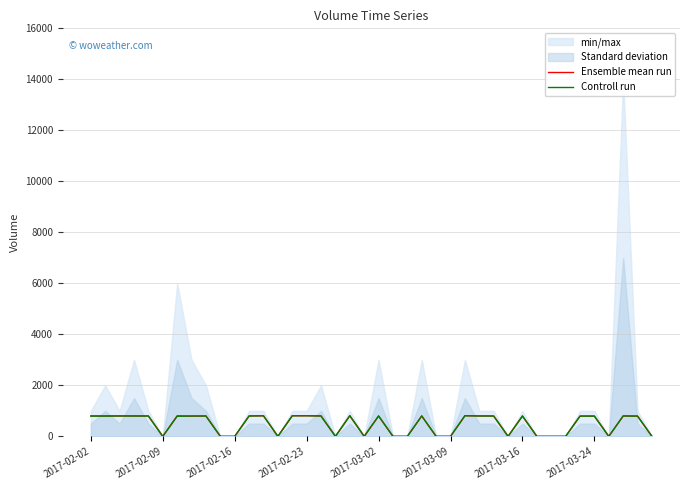

What is the maximum value for Controll run?

810